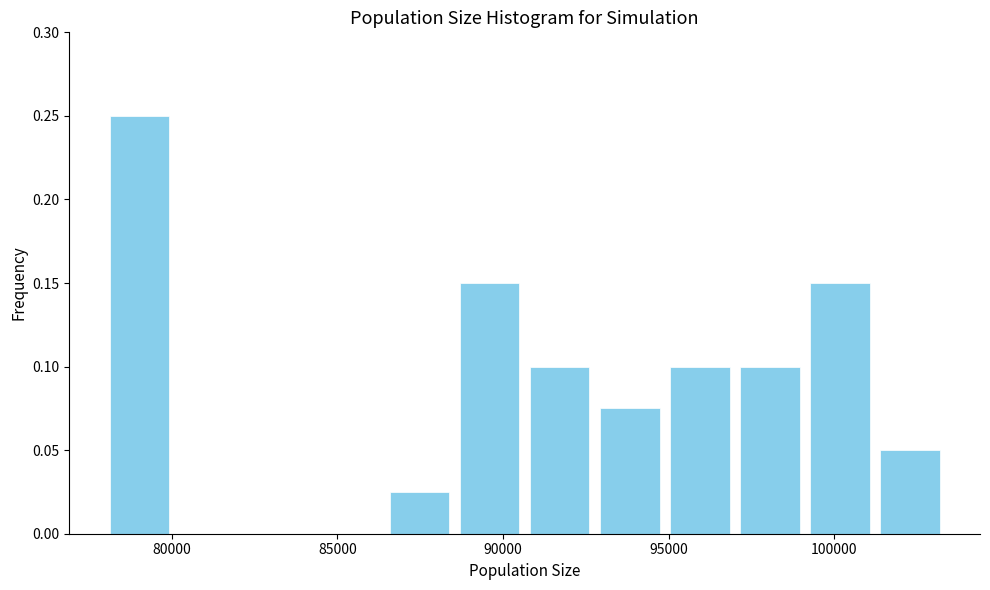

How tall is the bar that spans 78000 to 80000 on the x-axis? Neither the bar edges nor the heights are printed on the chart, so give them approximately, as read against the axes.

0.250